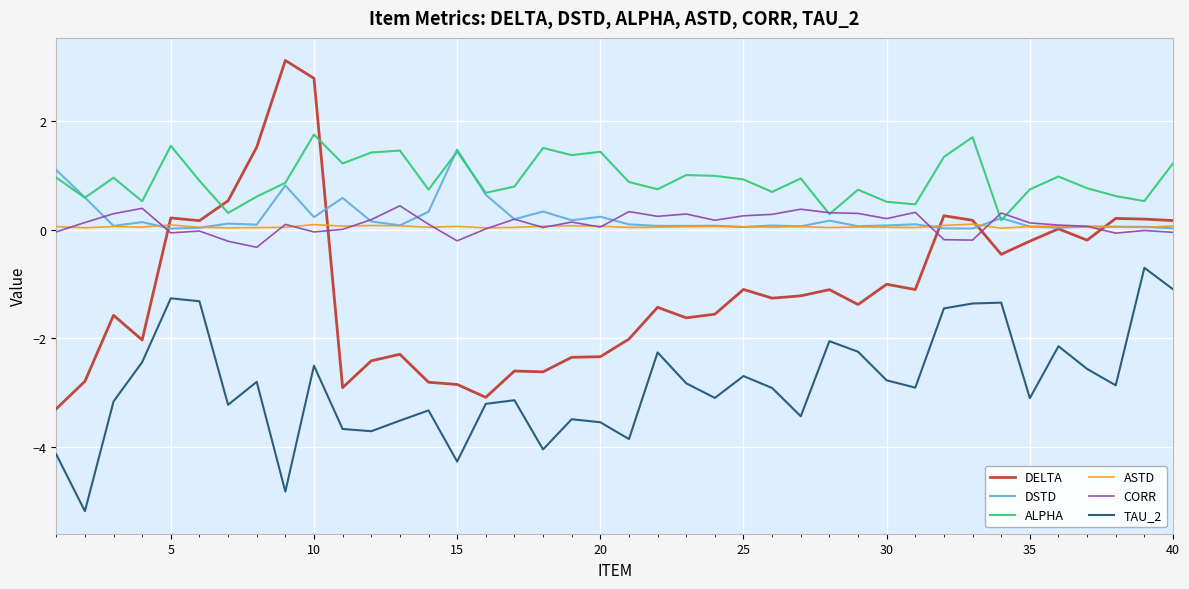

Which series has the widest spread of values?

DELTA